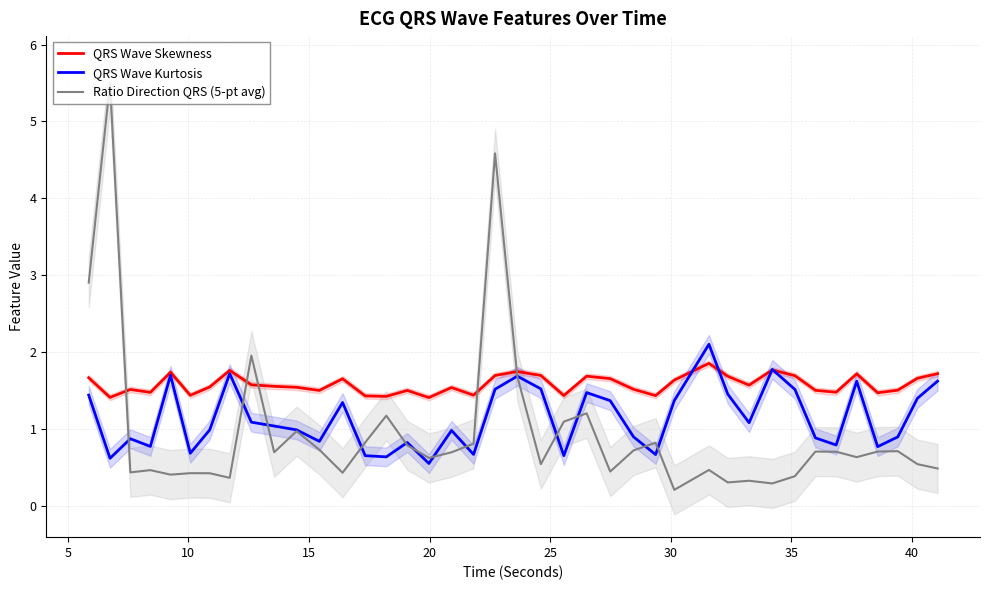

How many data points in QRS Wave Kurtosis are less than 1?

20